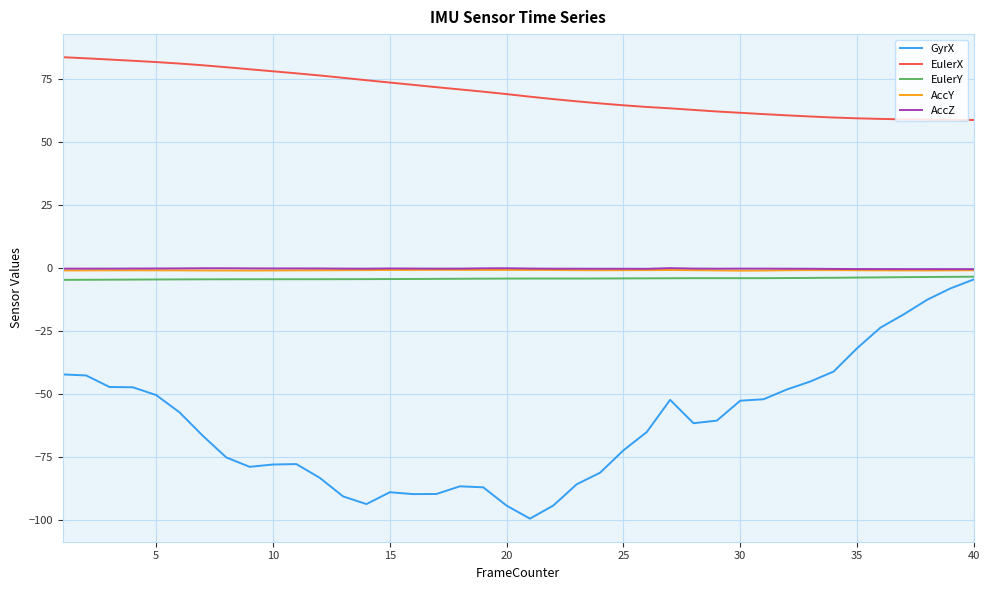

What is the greatest value displayed?

83.6